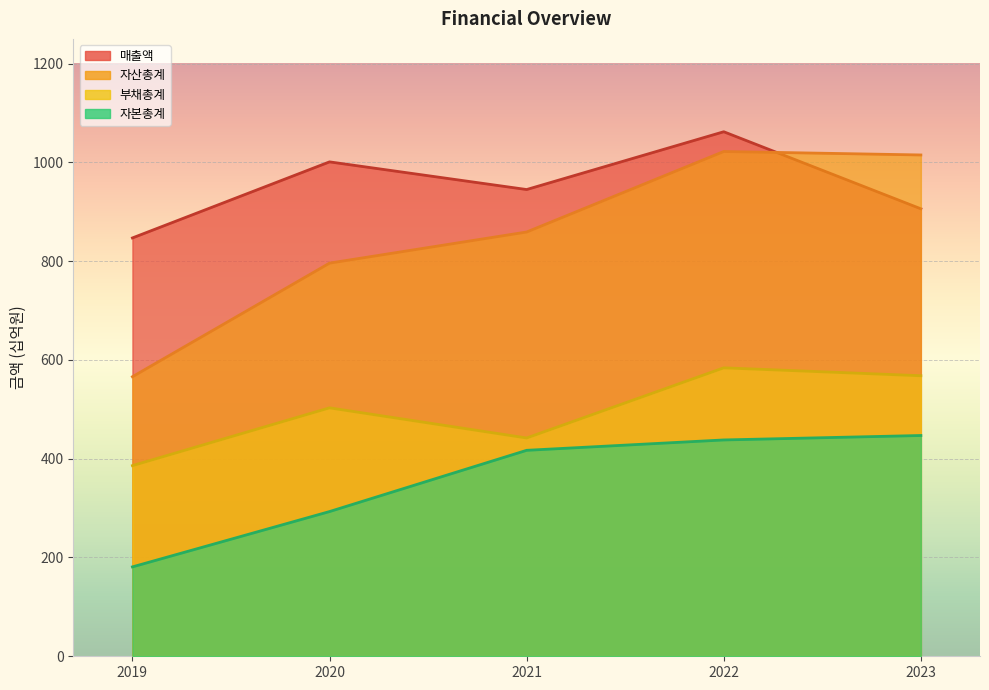

What is the value of the 매출액 point at the 3rd from the left?

945